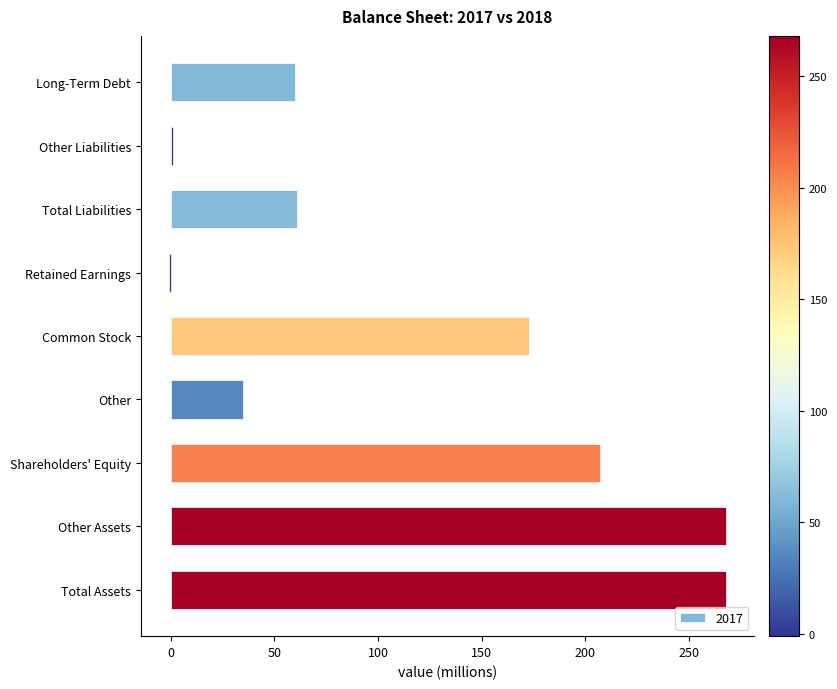

Where is the data nearest to the value 133?

Common Stock